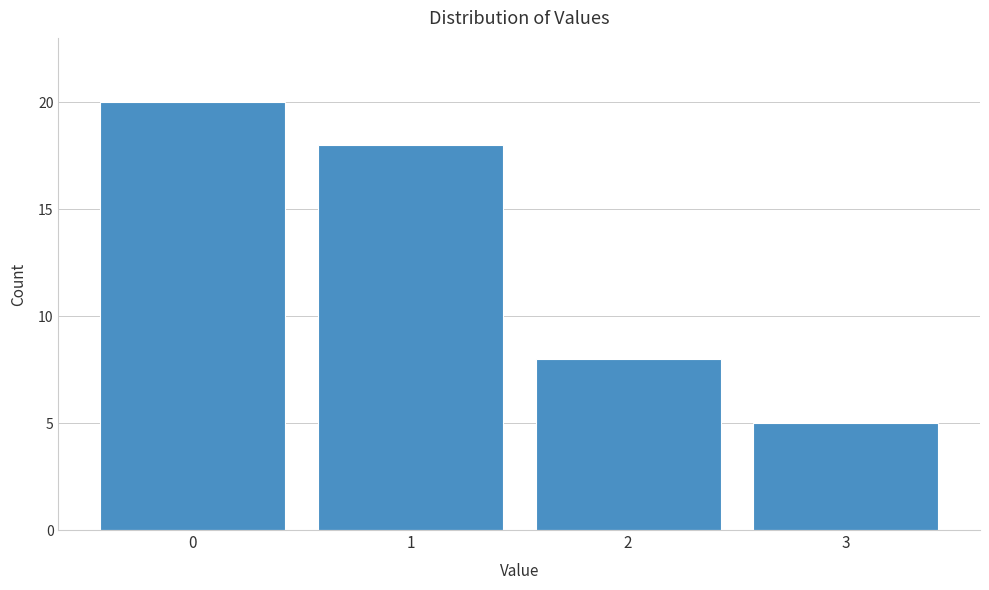

Reading left to right, transcribe this chart: for each bar, give the range it covers on the x-axis and its height. The values are not printed on the chart, so give them approximately, as read against the axis.

-0.5 to 0.5: 20
0.5 to 1.5: 18
1.5 to 2.5: 8
2.5 to 3.5: 5